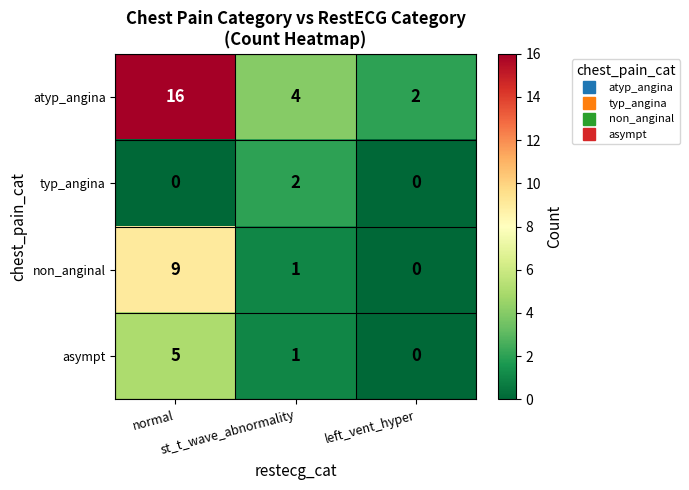

Rank the series by their maximum value, from lowest to highest.

typ_angina, asympt, non_anginal, atyp_angina